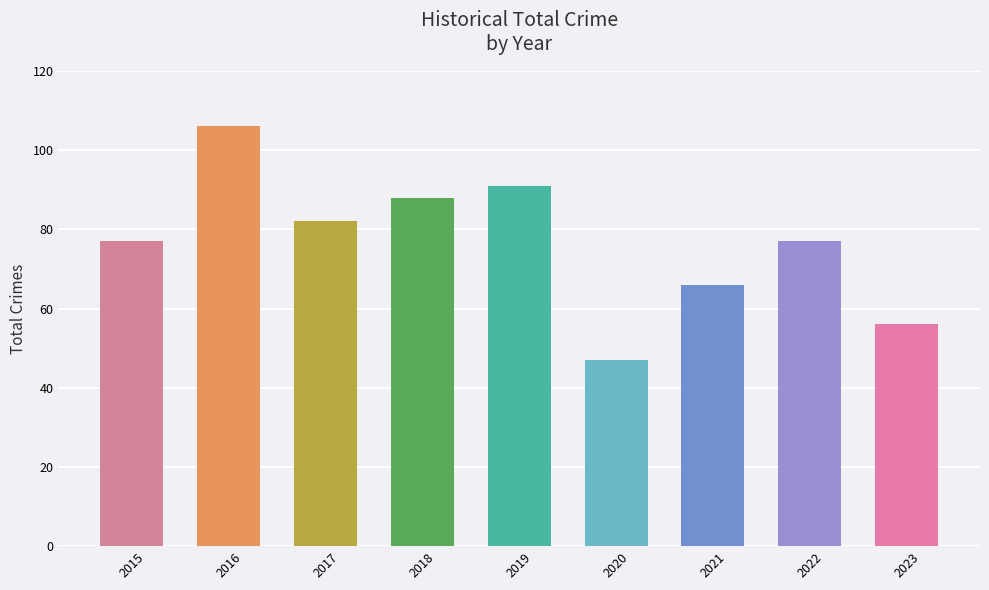

Between 2018 and 2020, which is larger?

2018